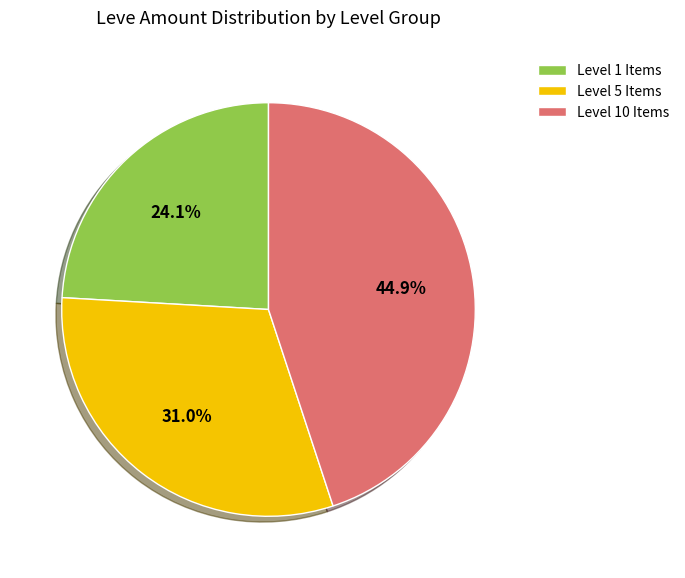

Which slice is the largest?

Level 10 Items